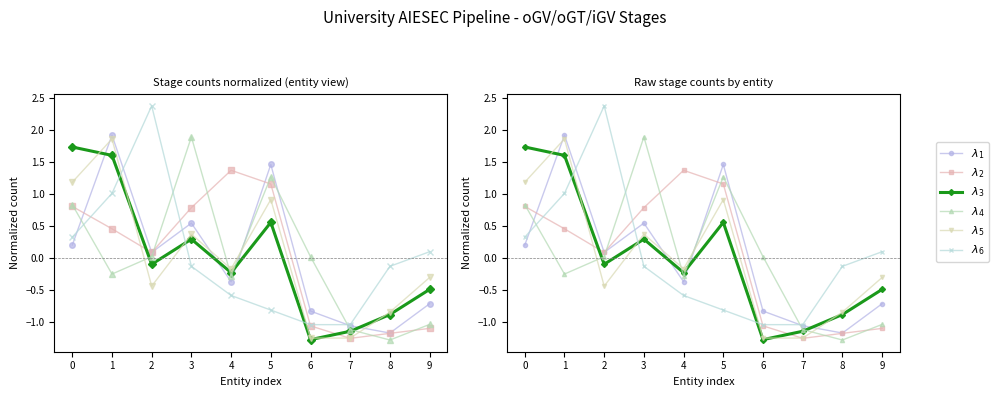

How many interior local valleys does the $\lambda_4$ series have?

3